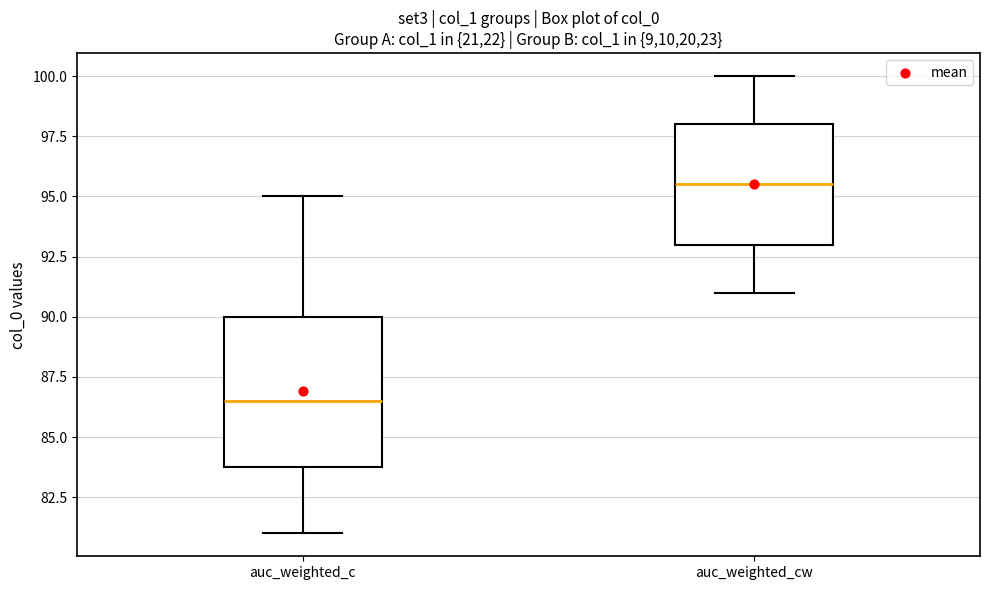

Reading left to right, read every box against the y-axis: the position of its median line, the range the box covers, and the ends of its whiskers. The values are not printed on the chart, so give them approximately, as read against the axis.

auc_weighted_c: median 86.5, box 84.0 to 90.0, whiskers 81.0 to 95.0
auc_weighted_cw: median 95.5, box 93.0 to 98.0, whiskers 91.0 to 100.0